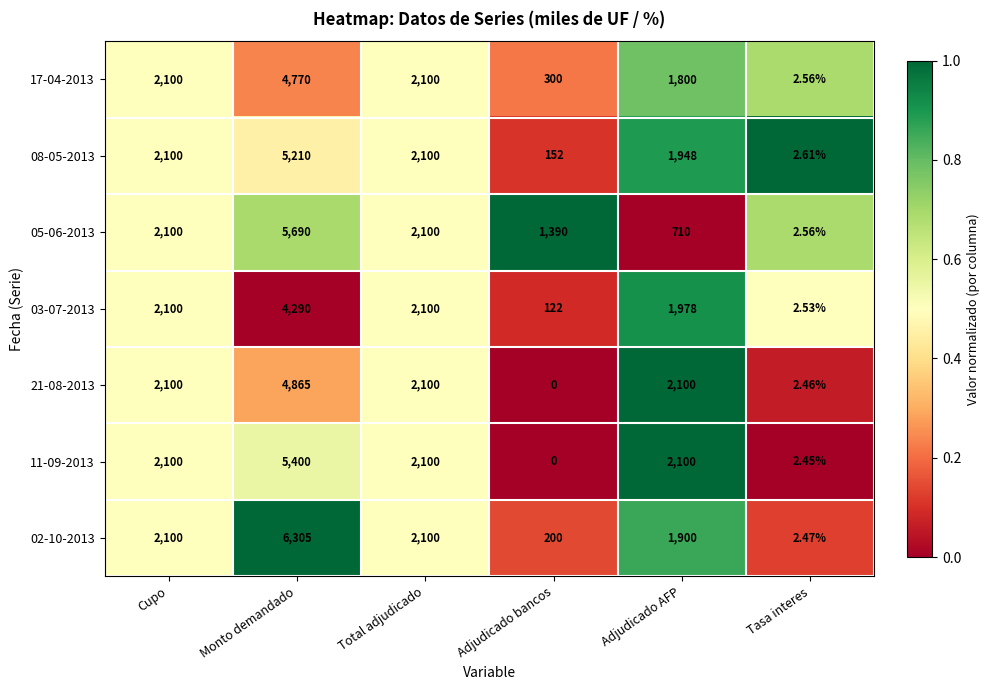

At which label does 05-06-2013 reach its minimum?

Tasa interes